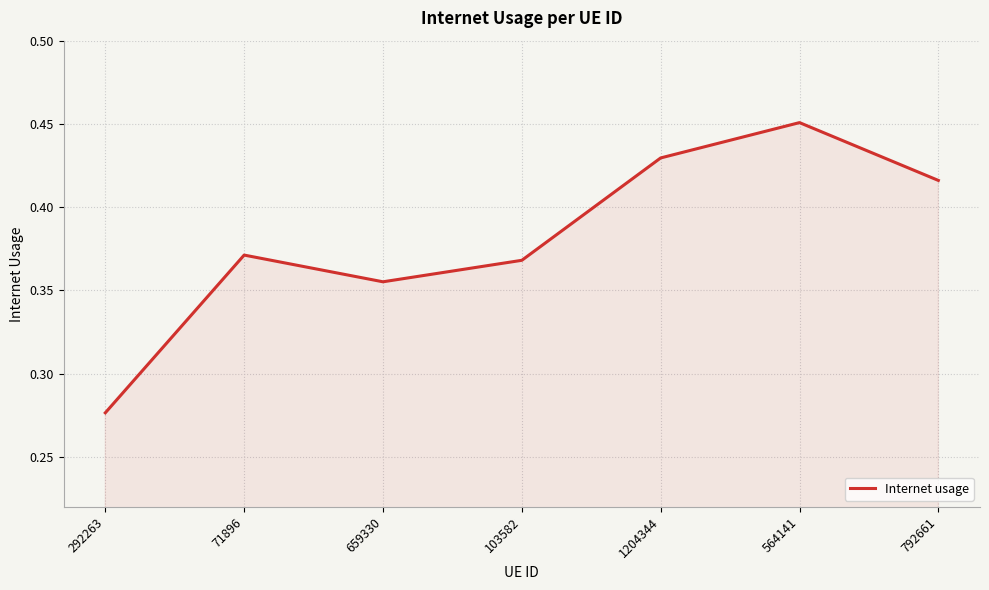

How many categories are shown in the chart?

7